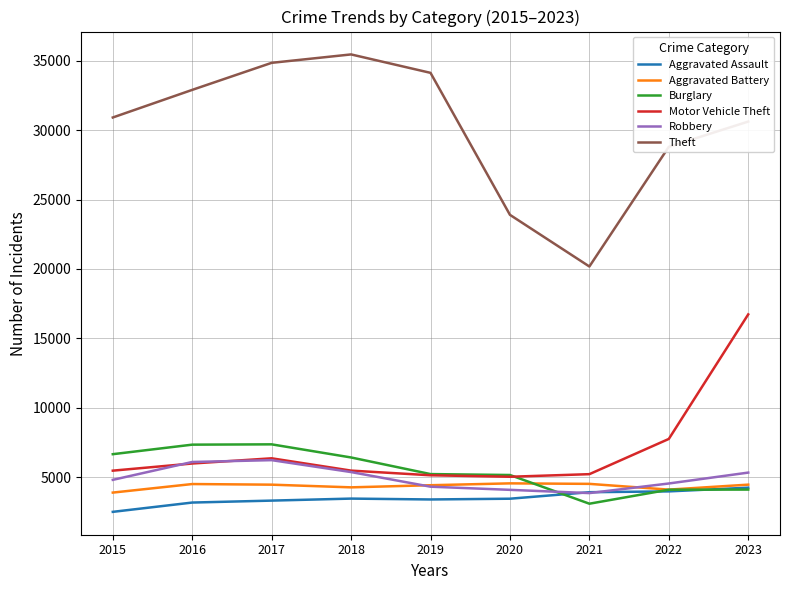

Which series changed the most between 2016 and 2019?

Burglary